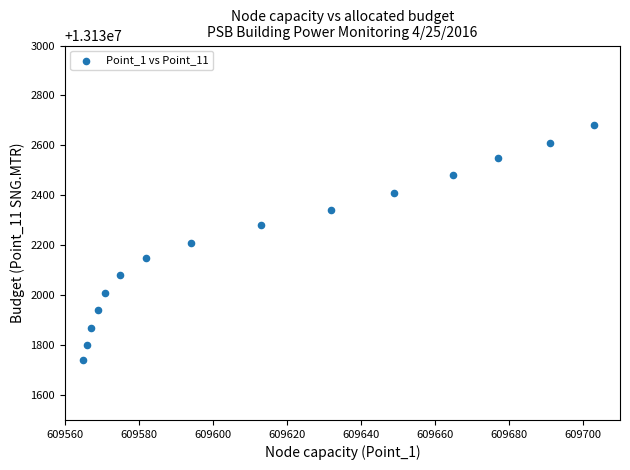

What is the range of X values (max minus min)?

138